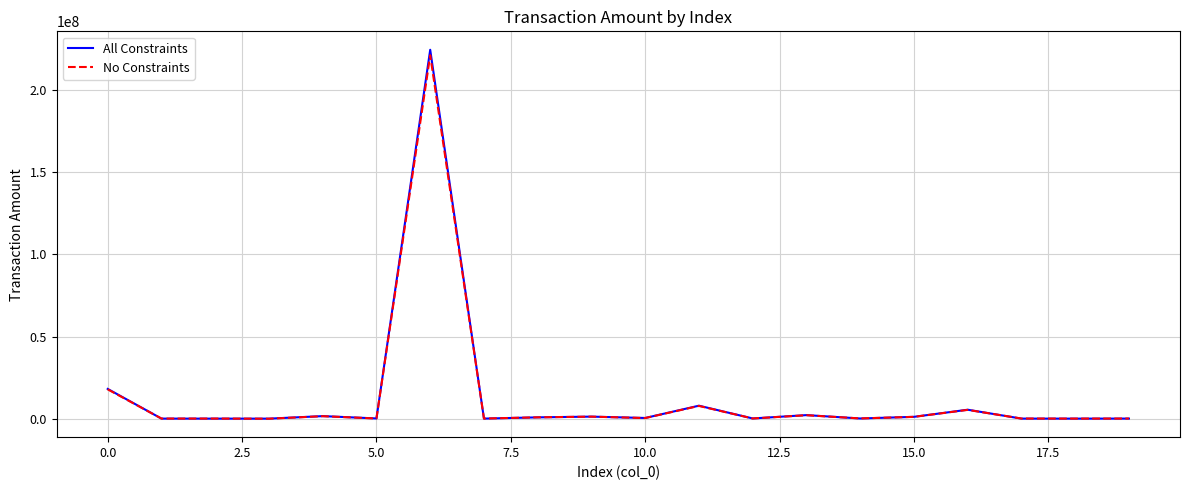

How many series are shown in this chart?

2